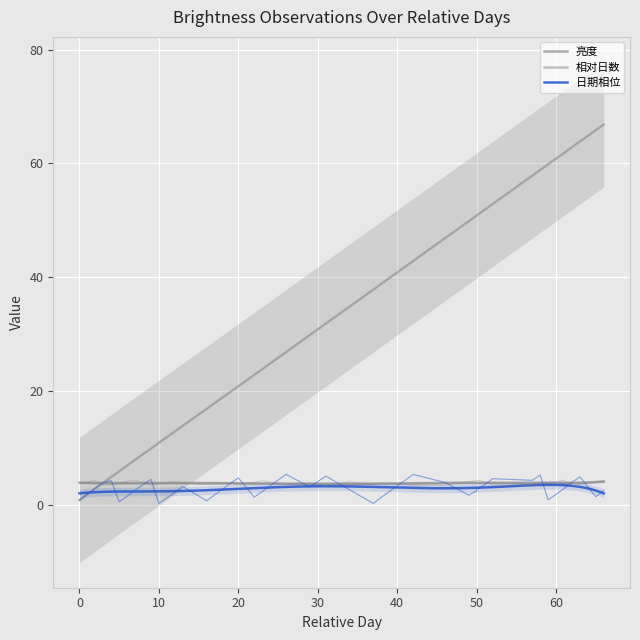

What is the minimum value shown in the chart?

0.2